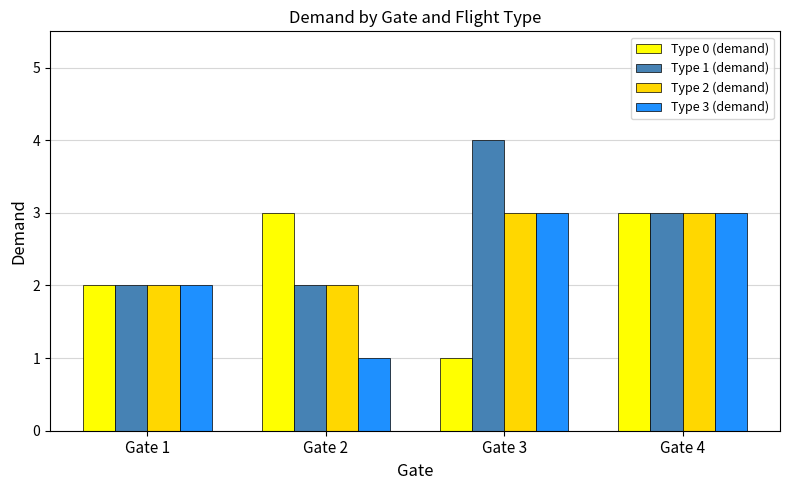

What is the maximum value shown in the chart?

4